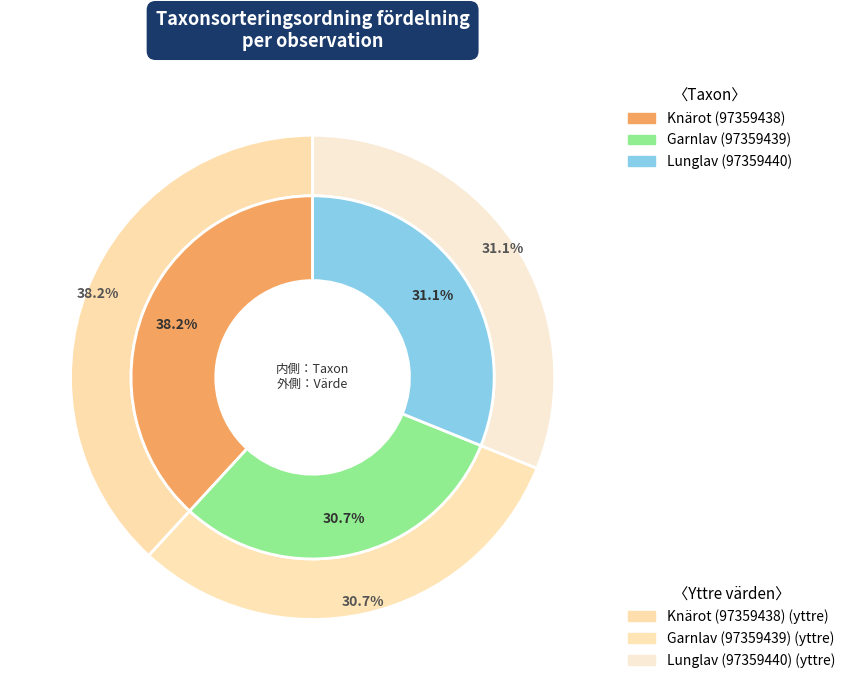

What percentage is the Knärot (97359438) slice, to the nearest percent?

38%